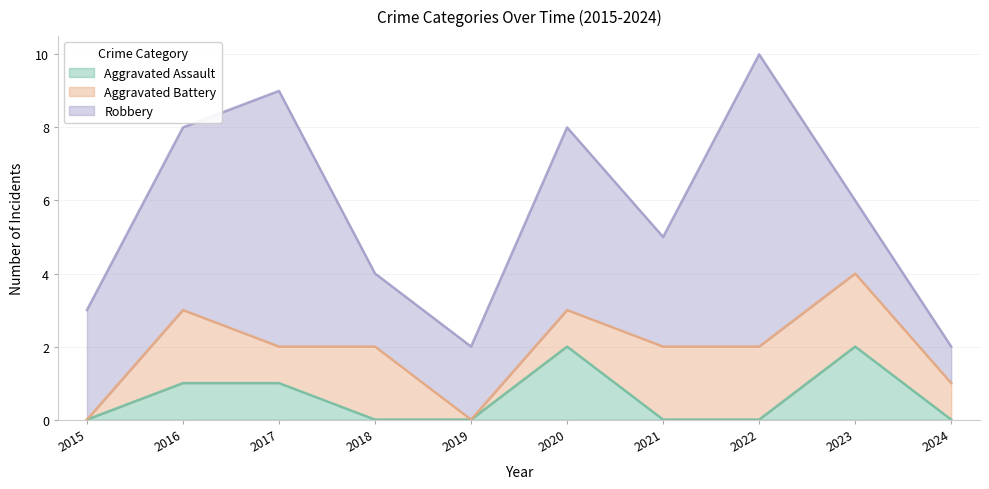

True or false: Robbery and Aggravated Battery intersect in this chart.

False